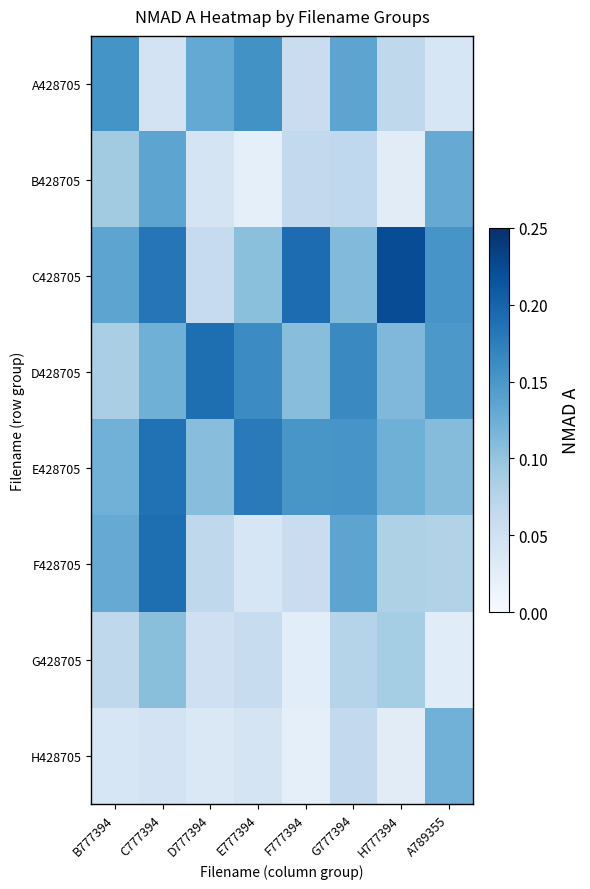

Between H777394 and B777394, which is larger?

B777394